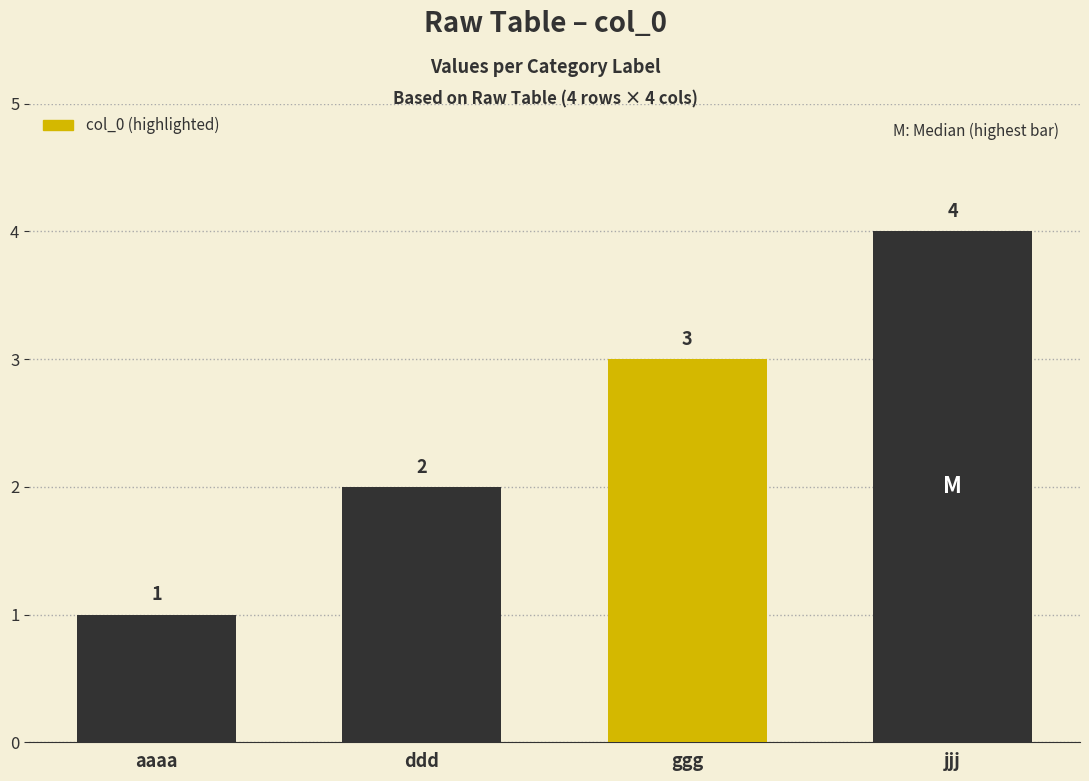

Does the chart contain any negative values?

No